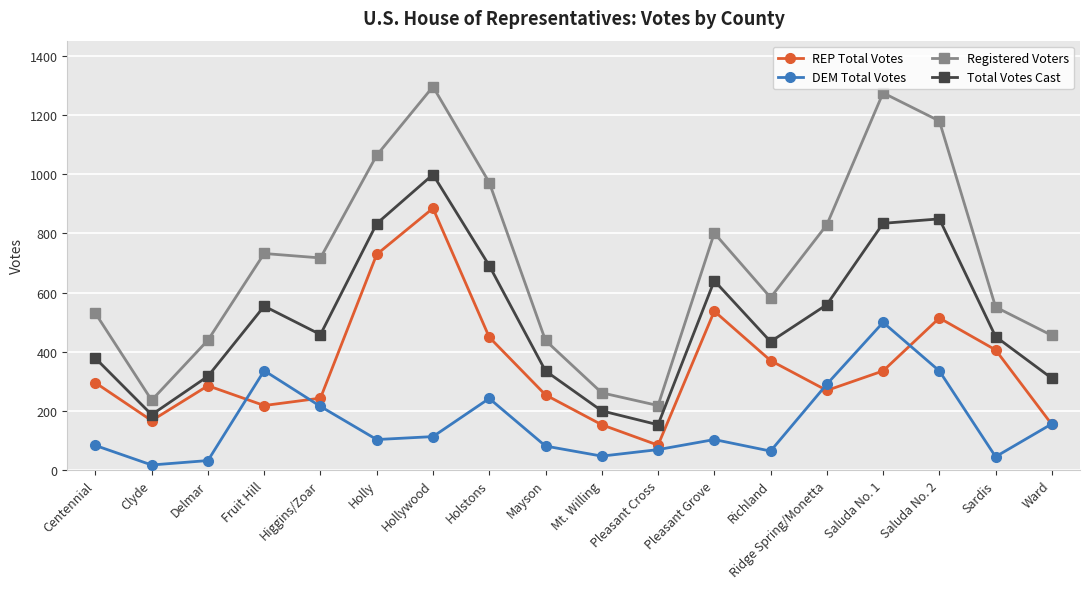

True or false: Registered Voters and DEM Total Votes cross at least once.

False